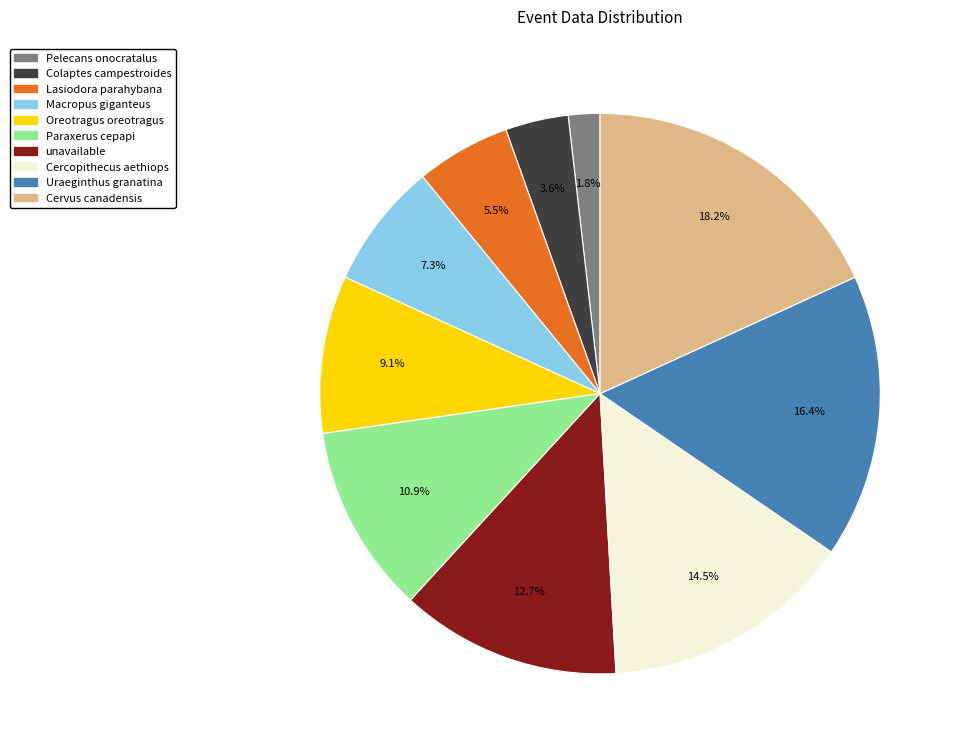

How many segments does this pie chart have?

10